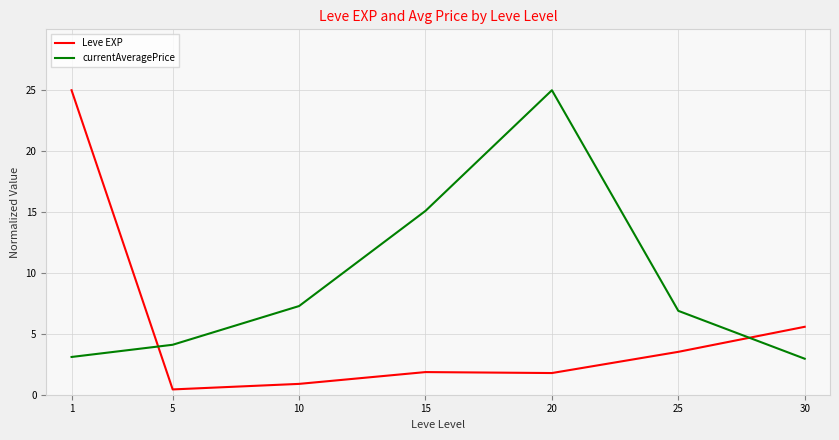

At which label does currentAveragePrice first exceed 6?

10